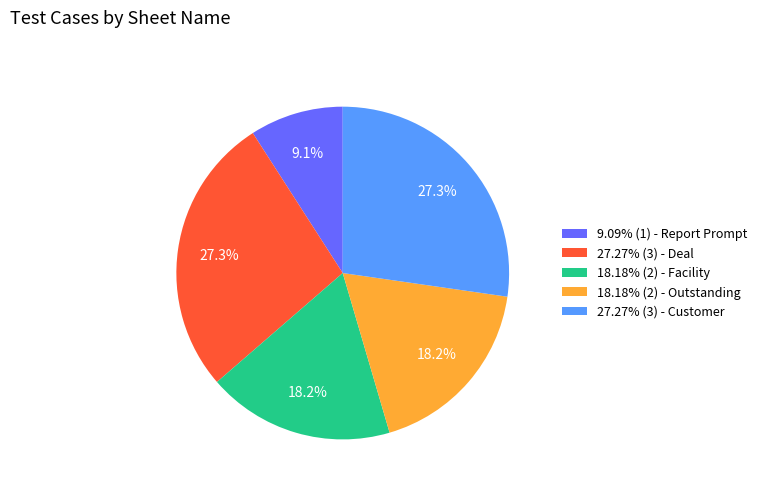

Is there a majority slice in this chart?

No